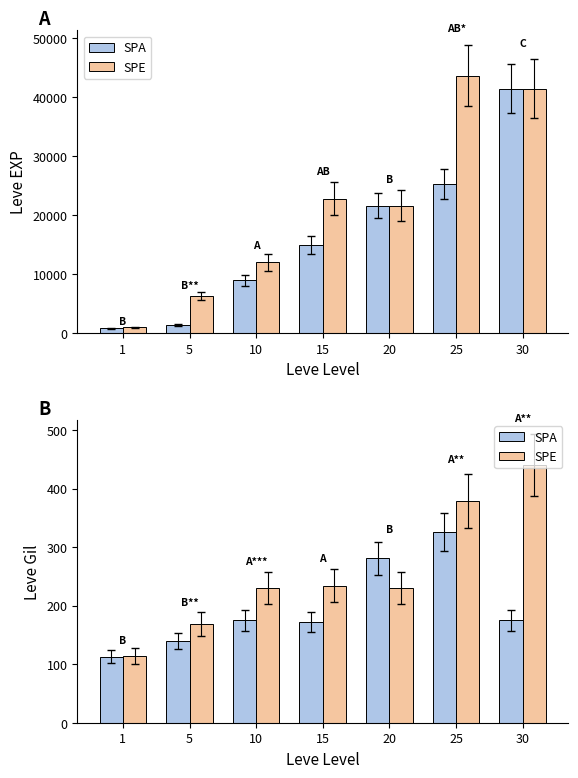

What is the value of the SPA bar at the 6th from the left?

326